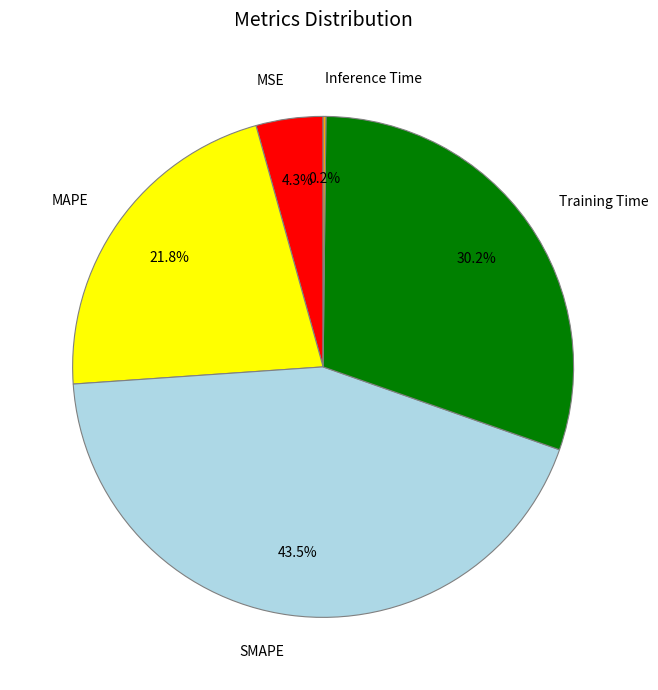

Between MSE and SMAPE, which is larger?

SMAPE